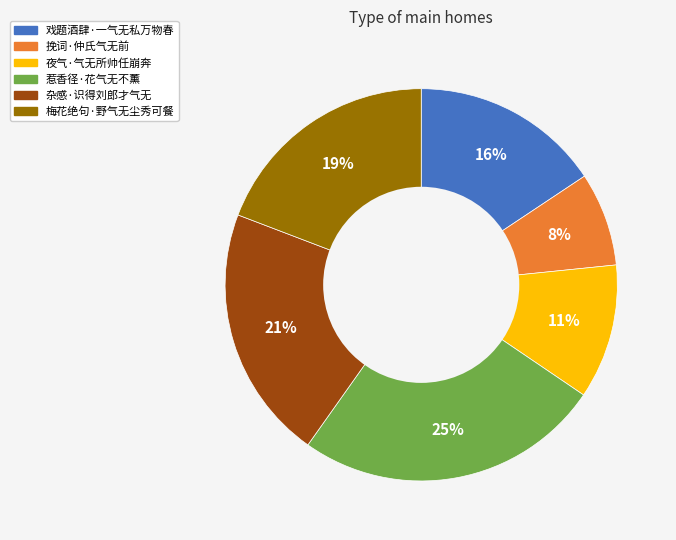

The 戏题酒肆·一气无私万物春 slice represents 26% of the pie. True or false?

False